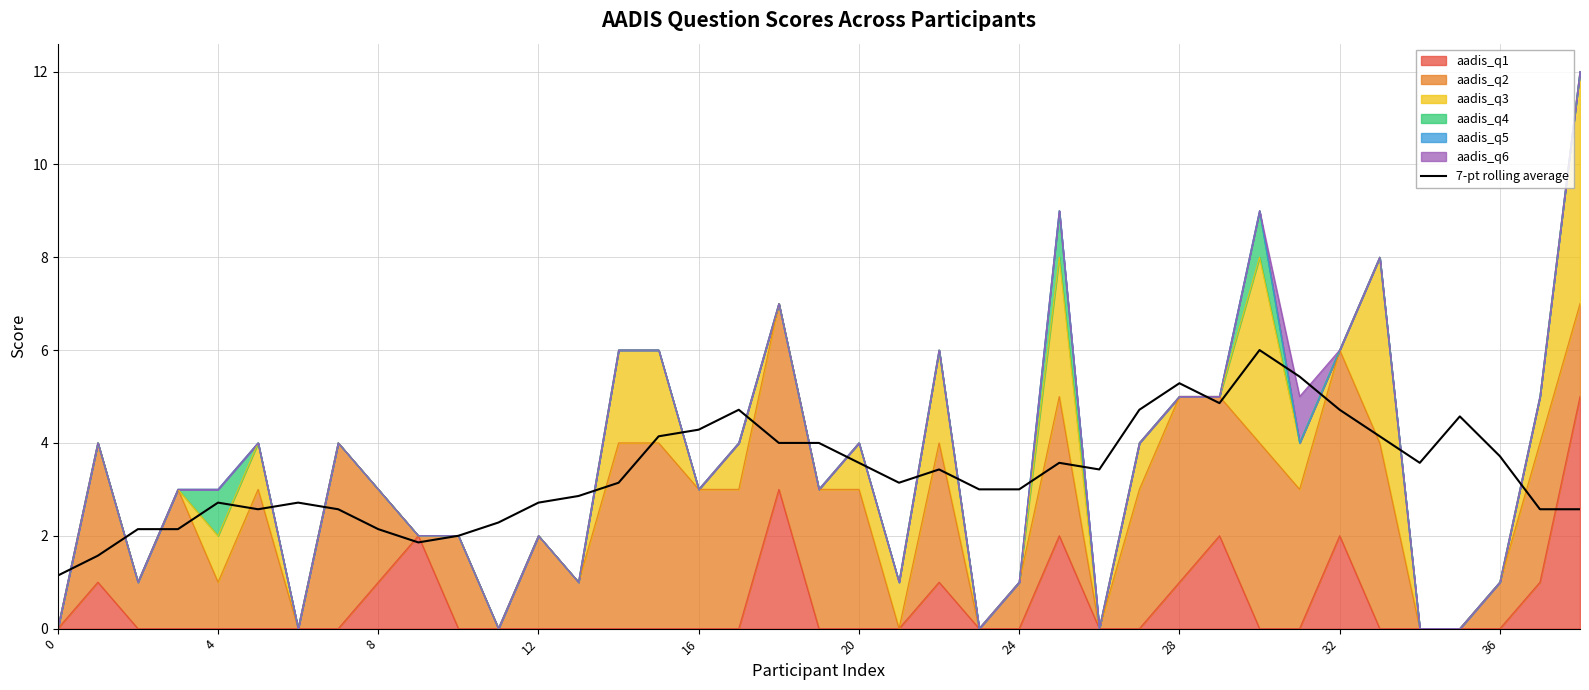

Where does the data first go above 3?

14